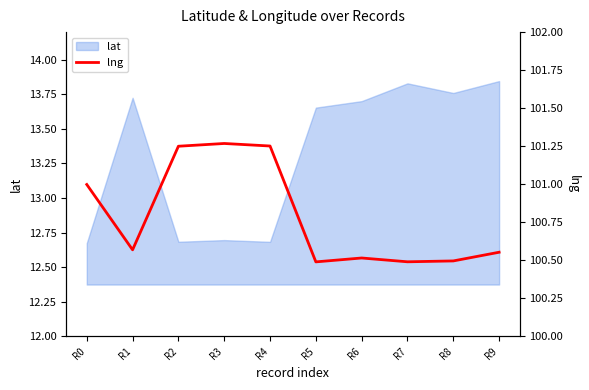

How many lines are shown in the chart?

1